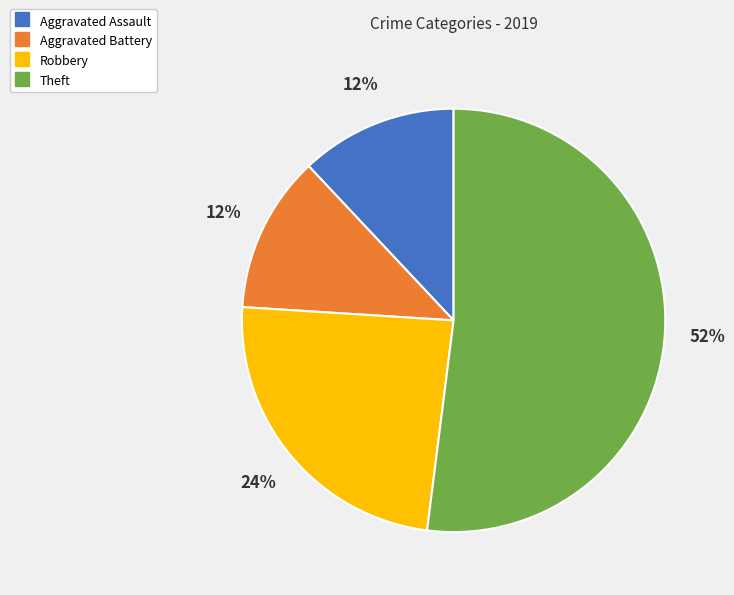

Is it true that Theft is 52% of the pie?

True